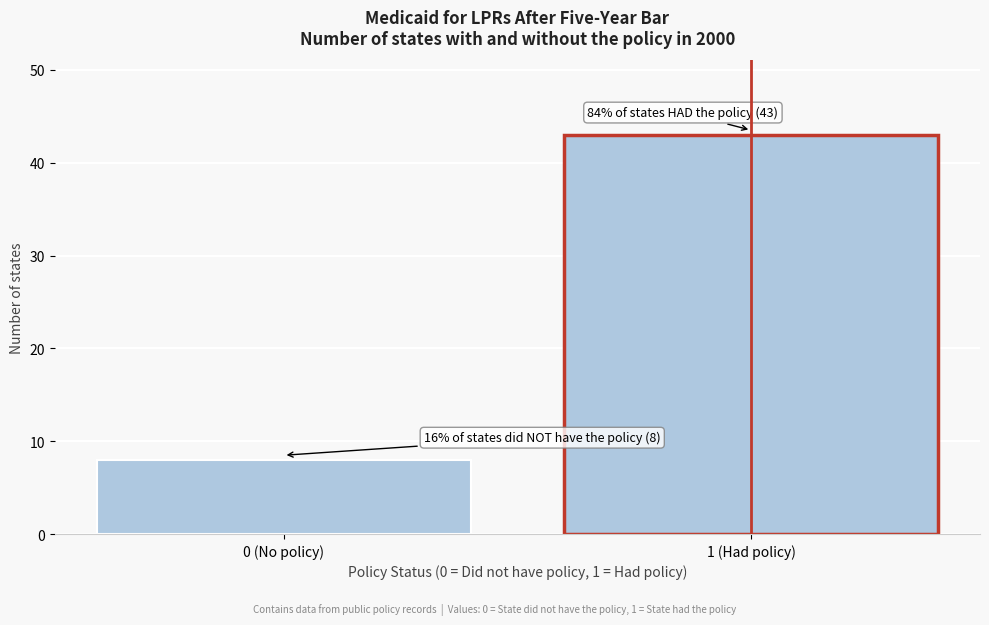

Reading right to left, what are all the values shown in this chart?

43	8